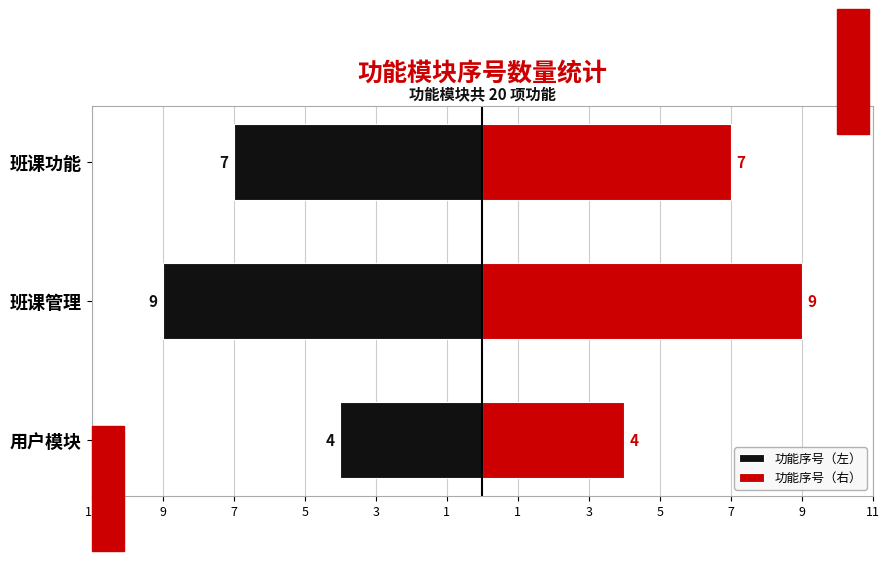

What is the smallest value displayed?

-9